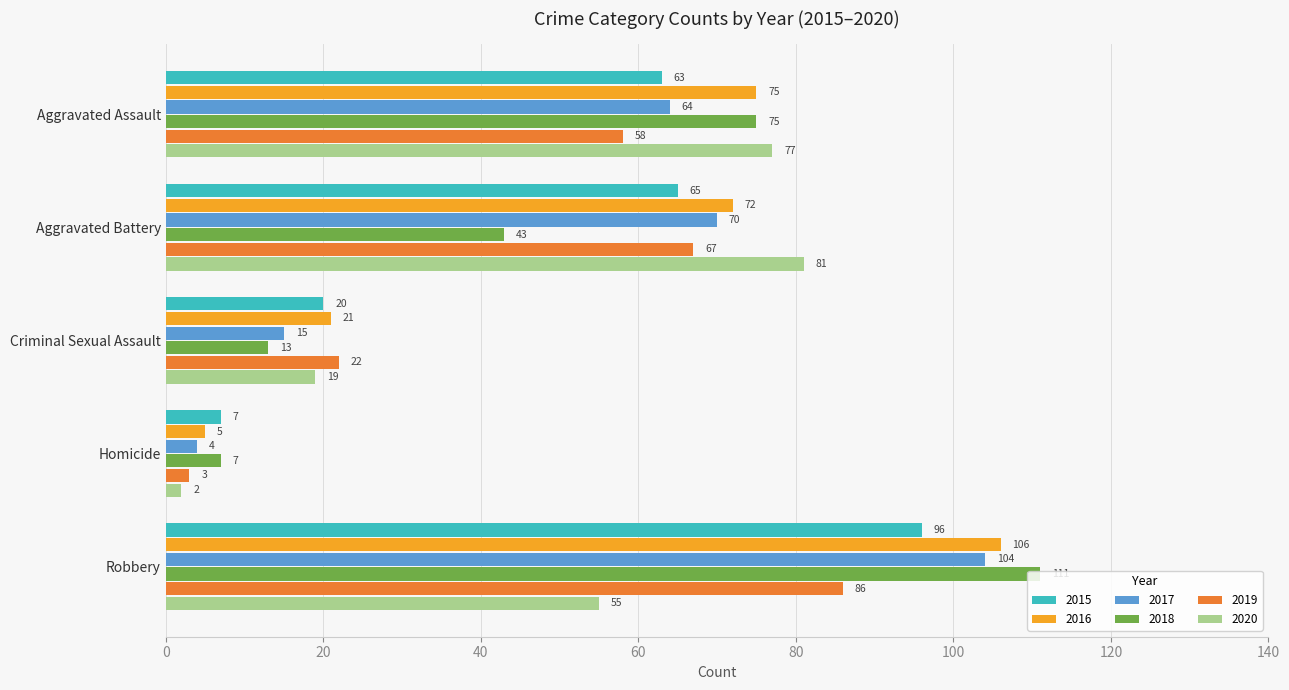

How many data points in 2020 are less than 55?

2